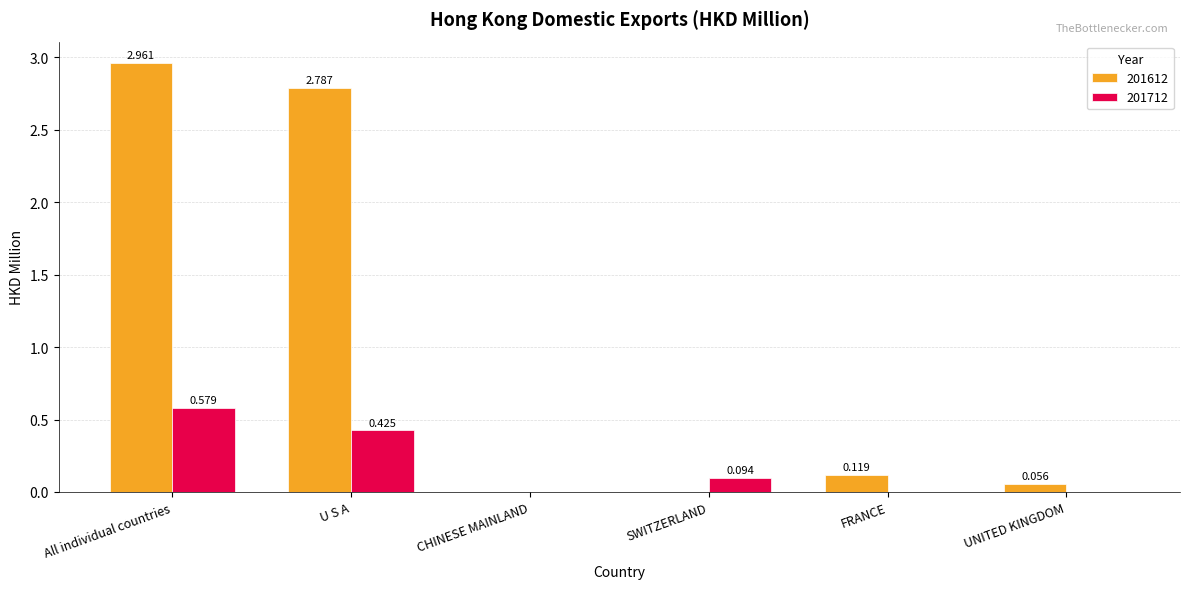

Between U S A and UNITED KINGDOM, which series saw the biggest shift?

201612